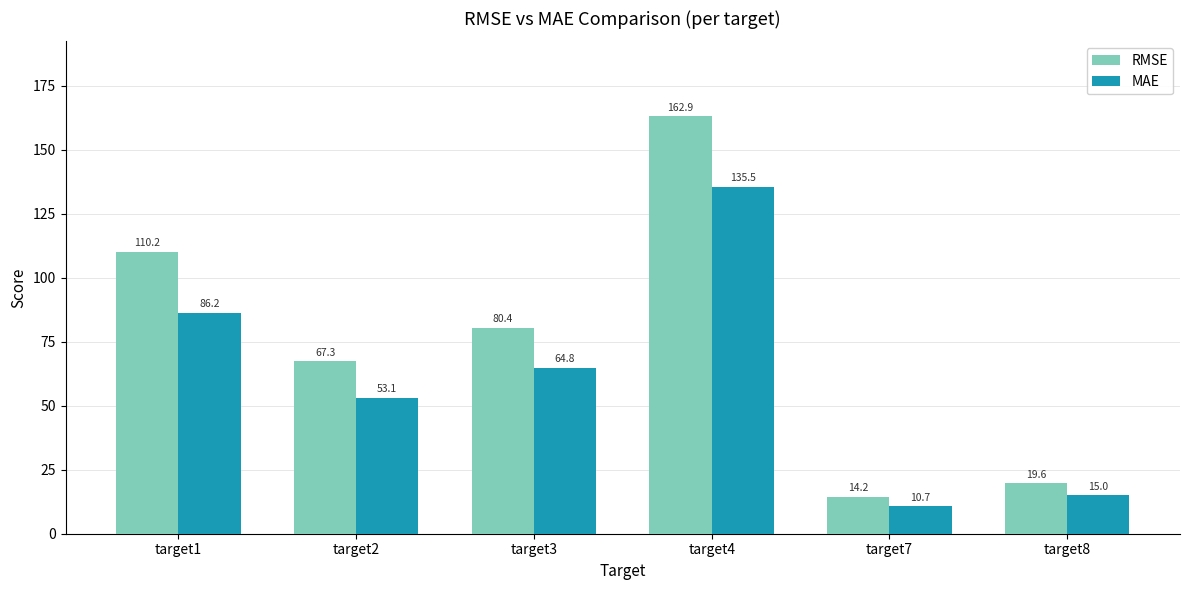

List the series in order of their peak value, lowest first.

MAE, RMSE